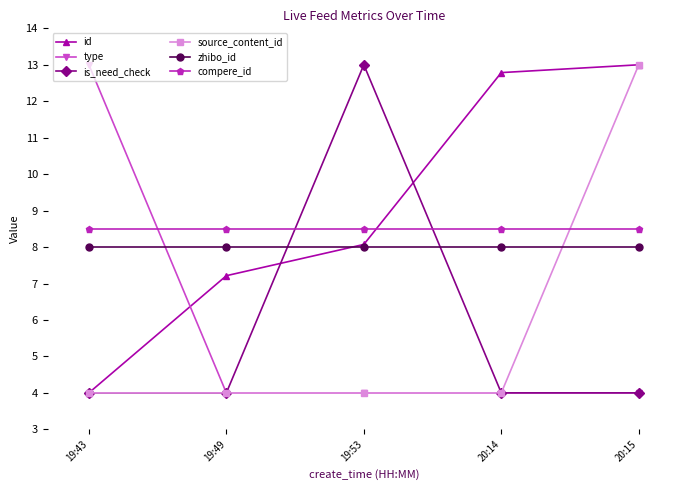

At which category is the sum across all series the highest?

20:15